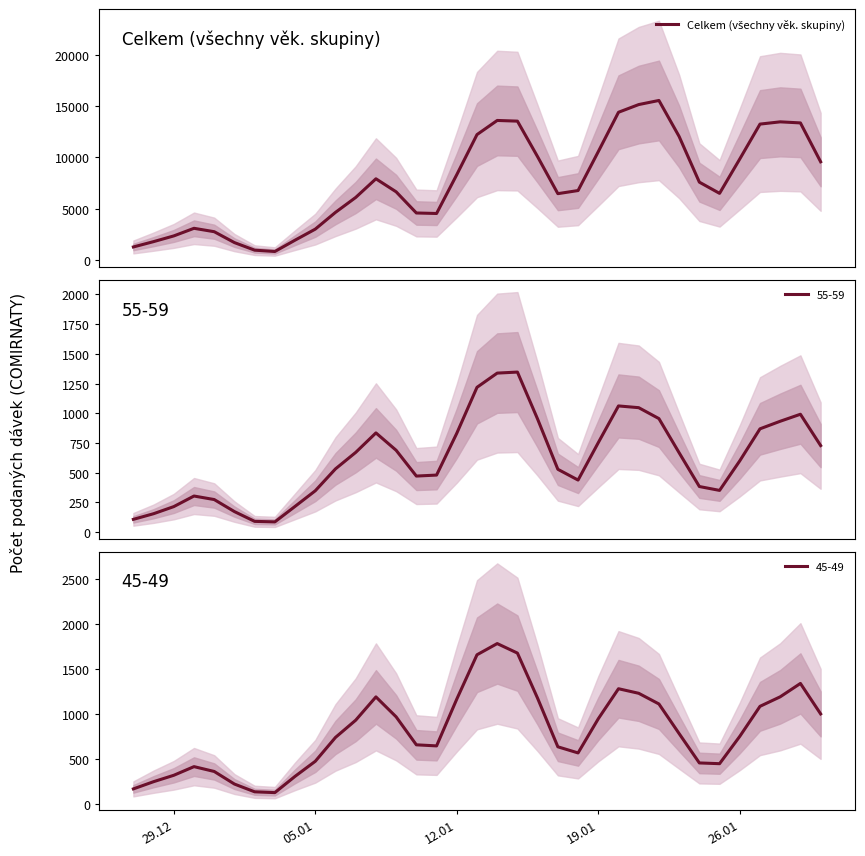

Where is the data nearest to the value 8191?

12.01